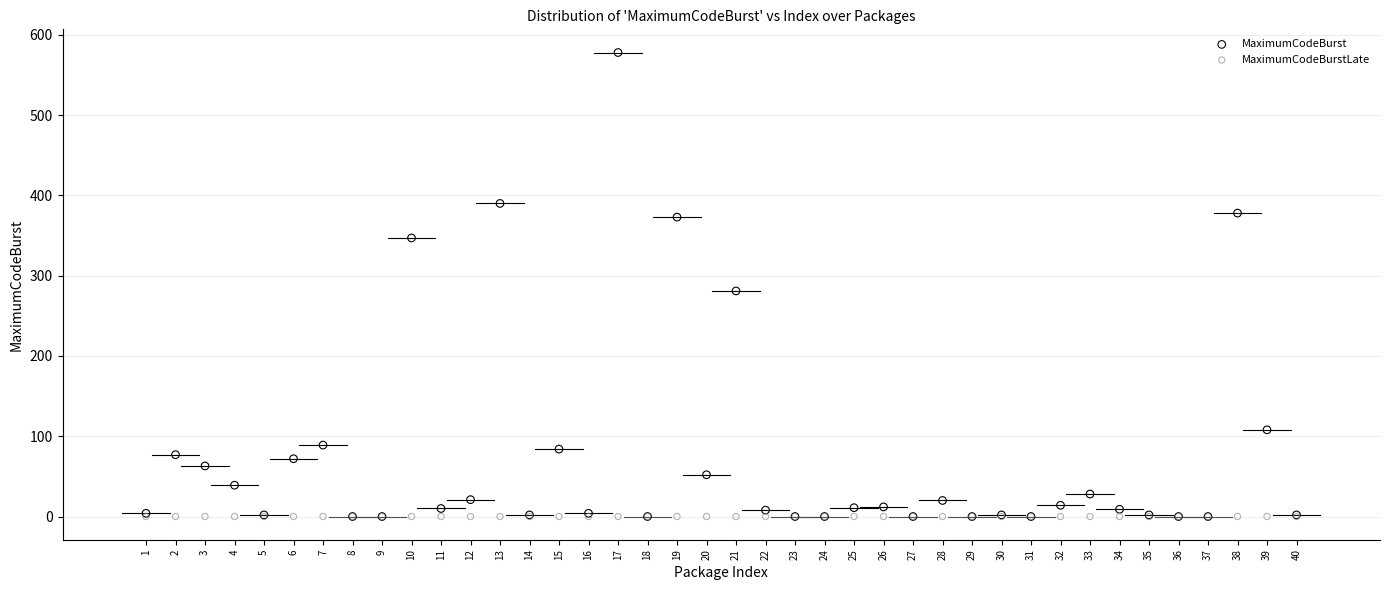

Which series reaches the maximum Y coordinate?

MaximumCodeBurst